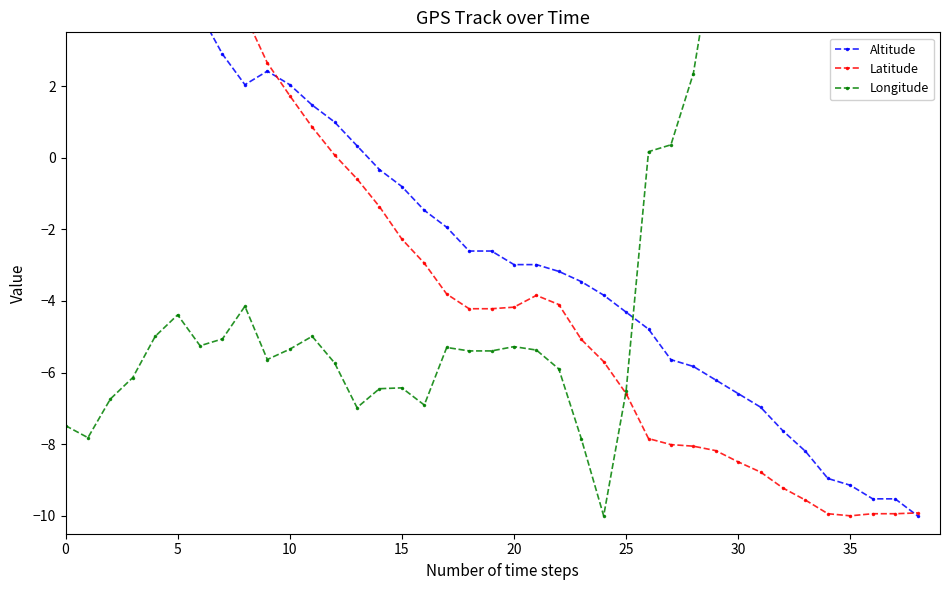

Is the value of Altitude at 12 greater than the value of Latitude at 37?

Yes